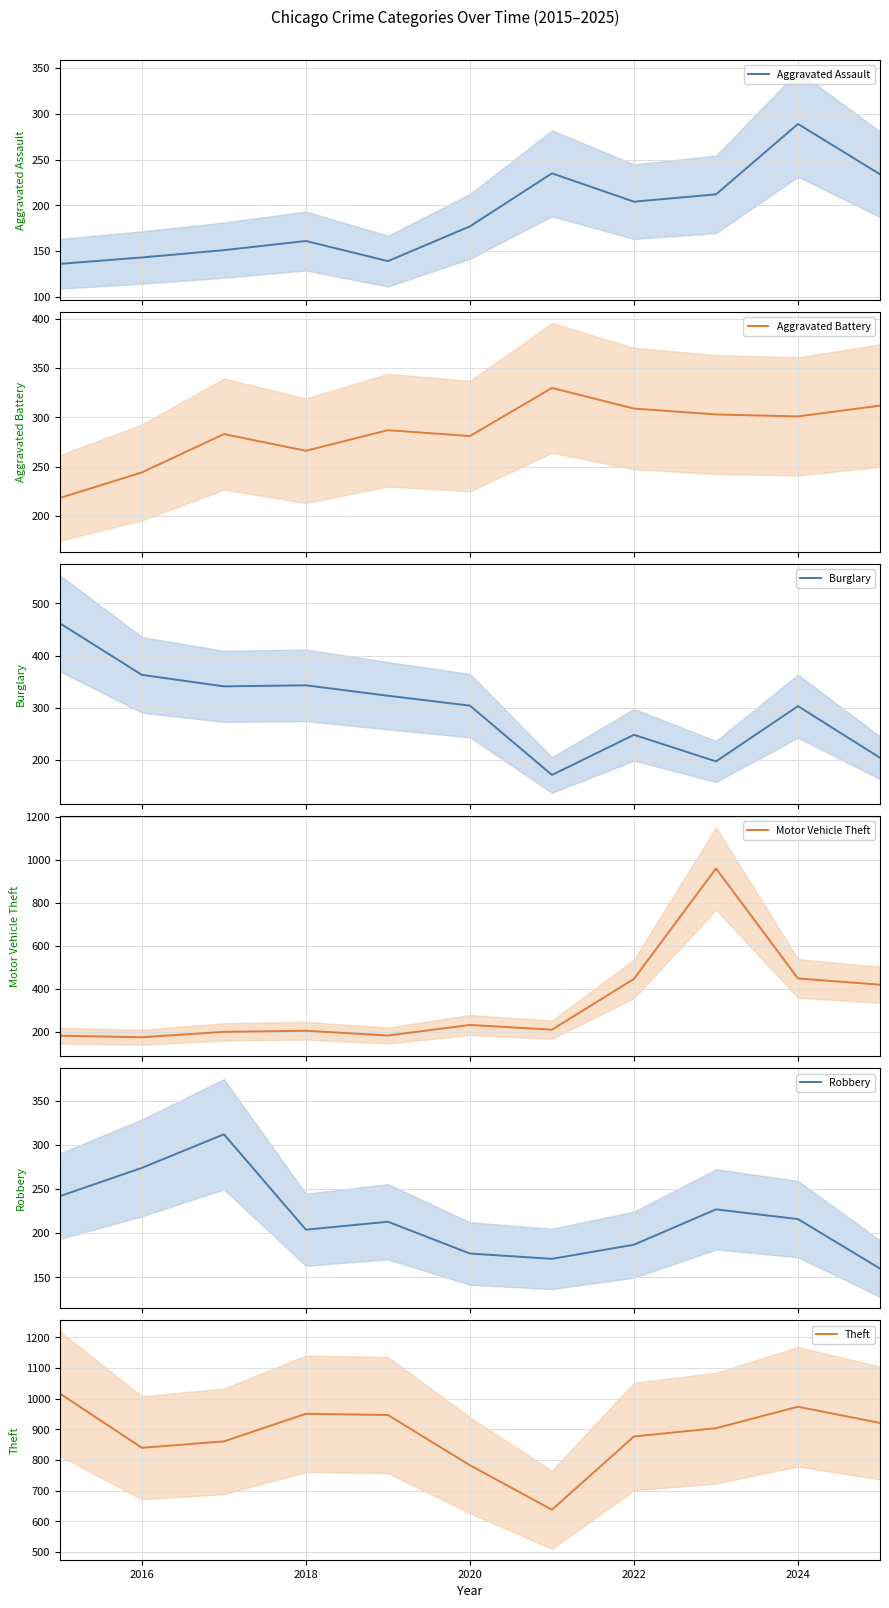

After their last crossing, which series has the higher values: Motor Vehicle Theft or Aggravated Assault?

Motor Vehicle Theft